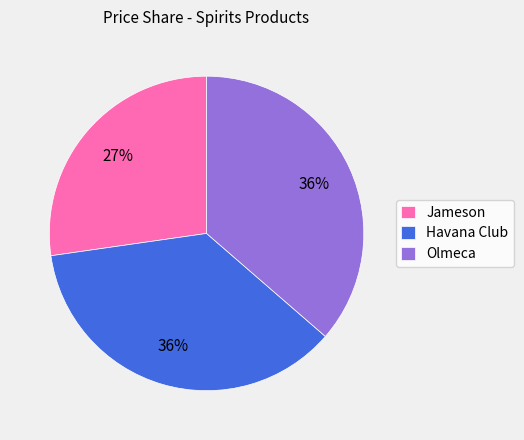

To the nearest percent, what is the difference between the largest and smallest slice percentages?

9%